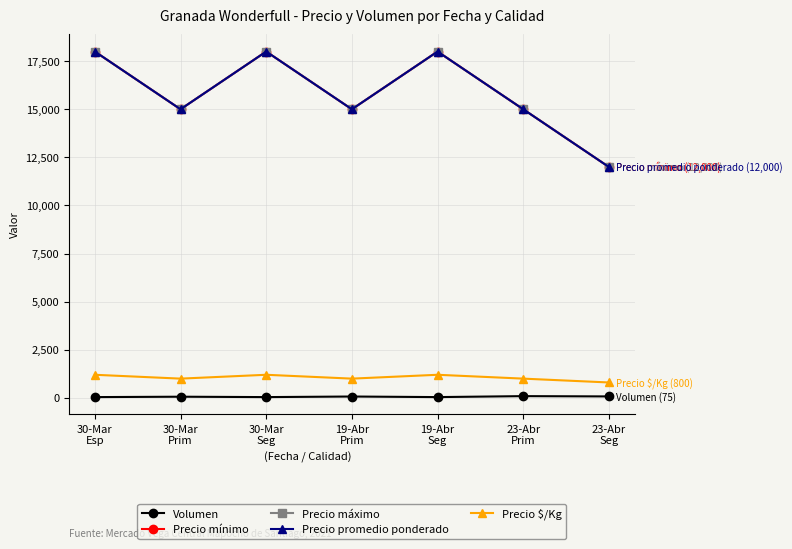

Is it true that Precio $/Kg equals 362 at 30-Mar
Seg?

False